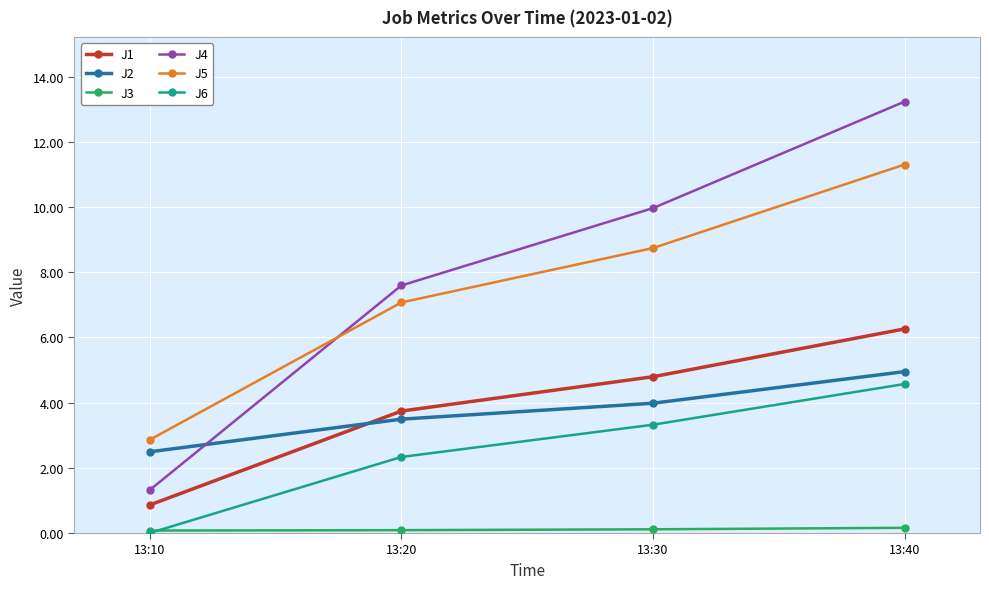

How many lines are shown in the chart?

6